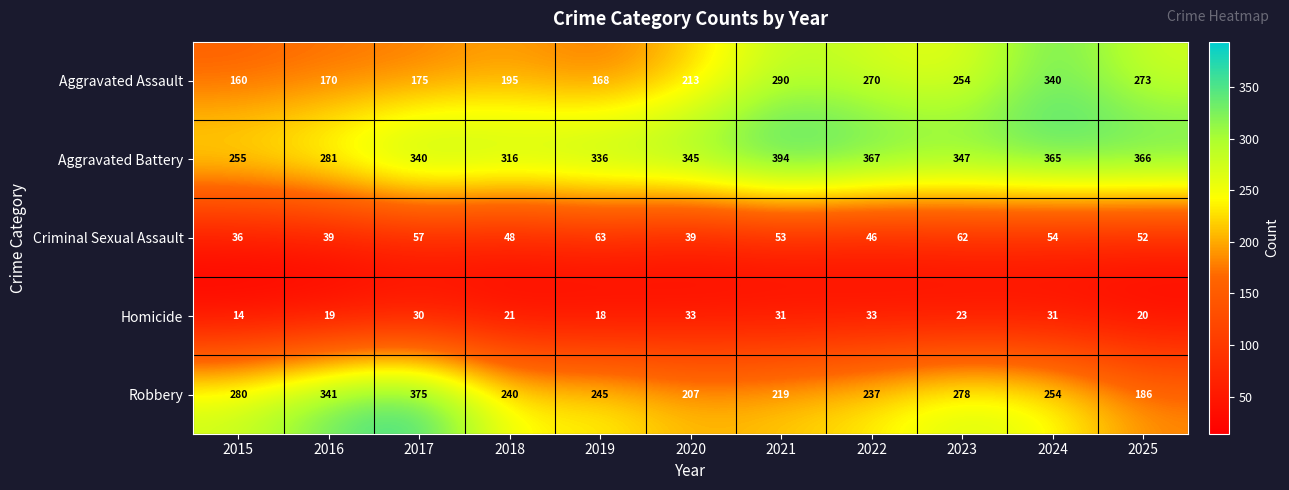

Is it true that Aggravated Battery equals 457 at 2019?

False